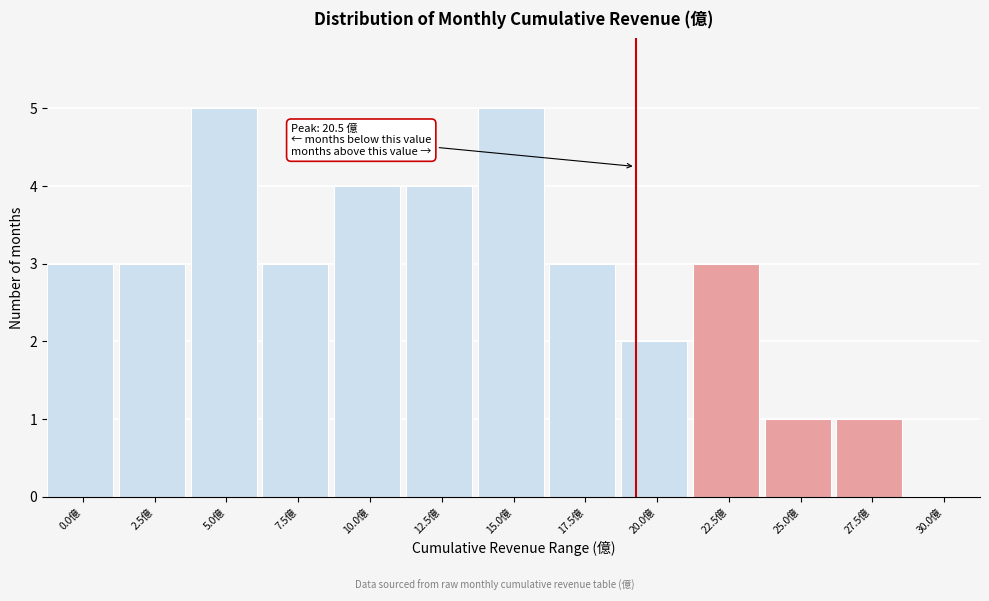

Reading left to right, what are all the values shown in this chart?

0.0億=3	2.5億=3	5.0億=5	7.5億=3	10.0億=4	12.5億=4	15.0億=5	17.5億=3	20.0億=2	22.5億=3	25.0億=1	27.5億=1	30.0億=0